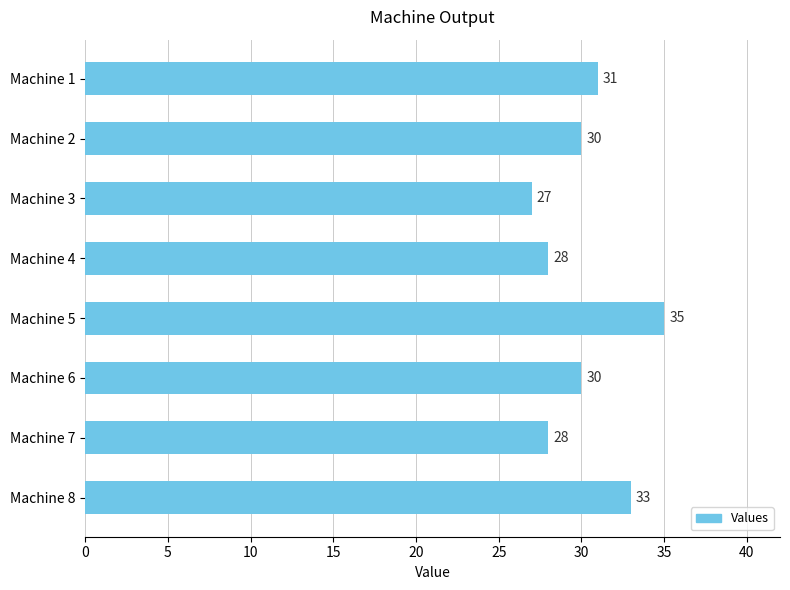

What is the sum of all values?

242